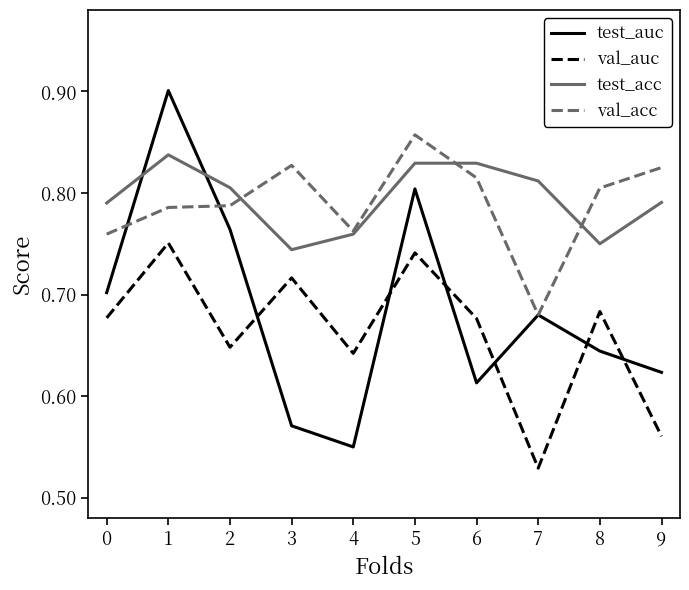

At which category does the chart reach its minimum across all series?

7